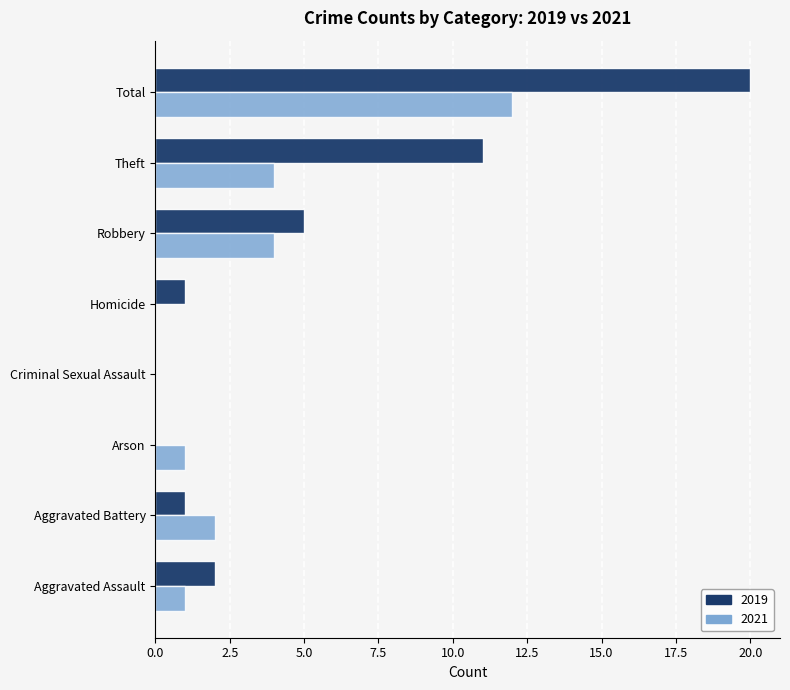

At which category is the sum across all series the highest?

Total